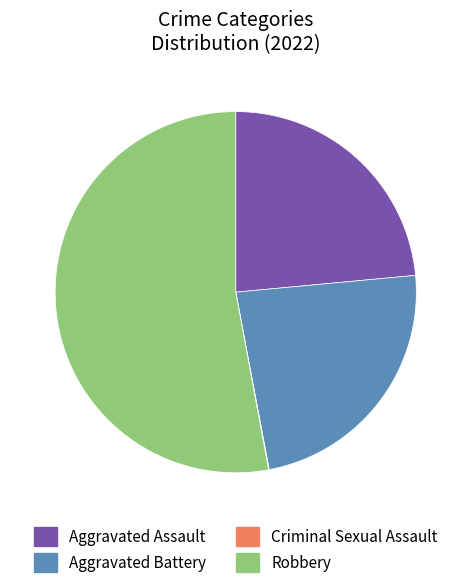

Between Robbery and Aggravated Assault, which is larger?

Robbery